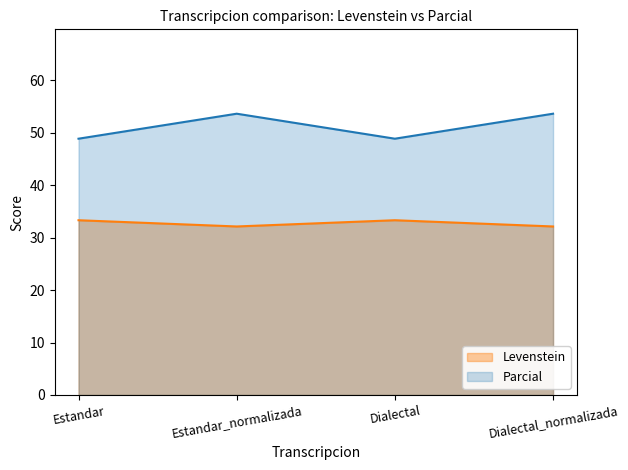

True or false: Parcial and Levenstein intersect in this chart.

False